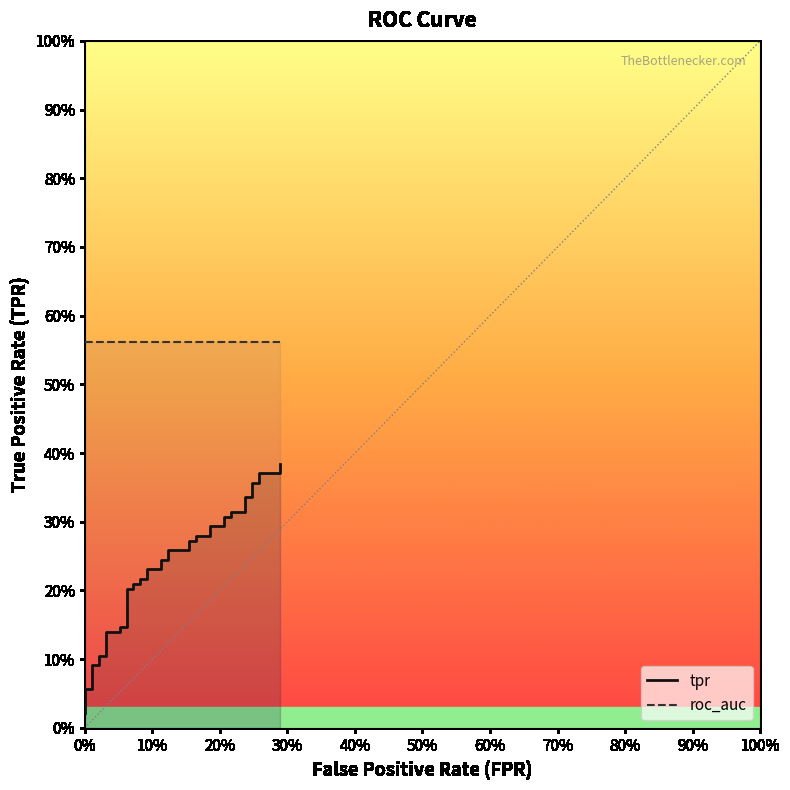

Reading left to right, list all the values displayed in this chart.

tpr: 0.0	0.1	0.1	0.1	0.1	0.1	0.1	0.1	0.1	0.1	0.1	0.2	0.2	0.2	0.2	0.2	0.2	0.2	0.2	0.2	0.2	0.3	0.3	0.3	0.3	0.3	0.3	0.3	0.3	0.3	0.3	0.3	0.3	0.3	0.3	0.4	0.4	0.4	0.4	0.4
roc_auc: 0.6	0.6	0.6	0.6	0.6	0.6	0.6	0.6	0.6	0.6	0.6	0.6	0.6	0.6	0.6	0.6	0.6	0.6	0.6	0.6	0.6	0.6	0.6	0.6	0.6	0.6	0.6	0.6	0.6	0.6	0.6	0.6	0.6	0.6	0.6	0.6	0.6	0.6	0.6	0.6